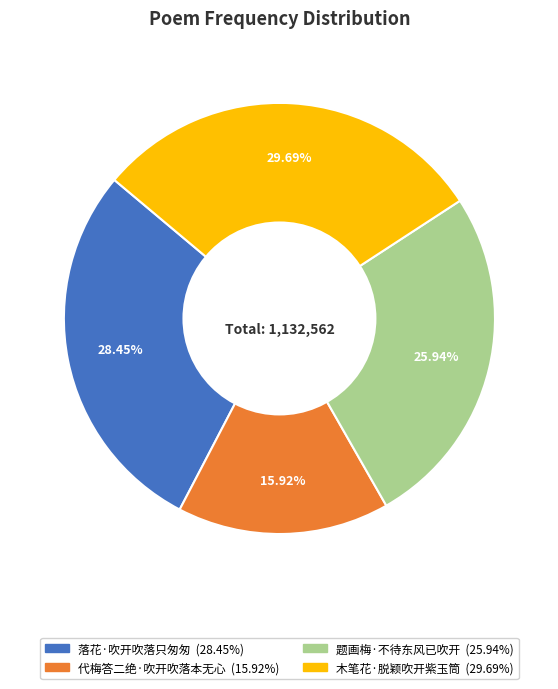

Is there a majority slice in this chart?

No